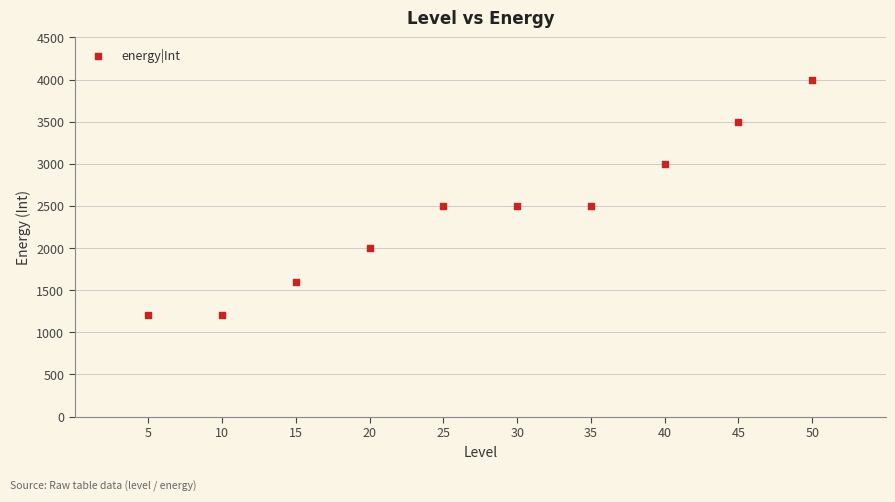

What is the average X value?

28